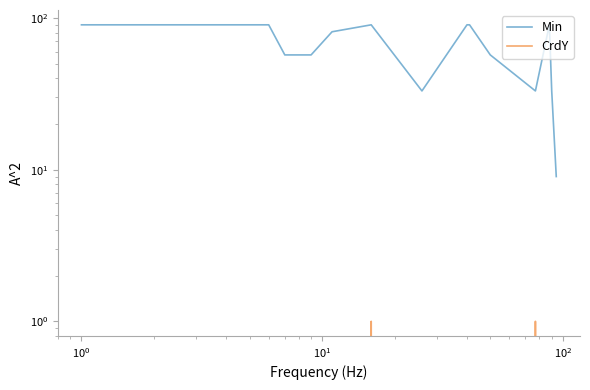

True or false: Min and CrdY cross at least once.

False